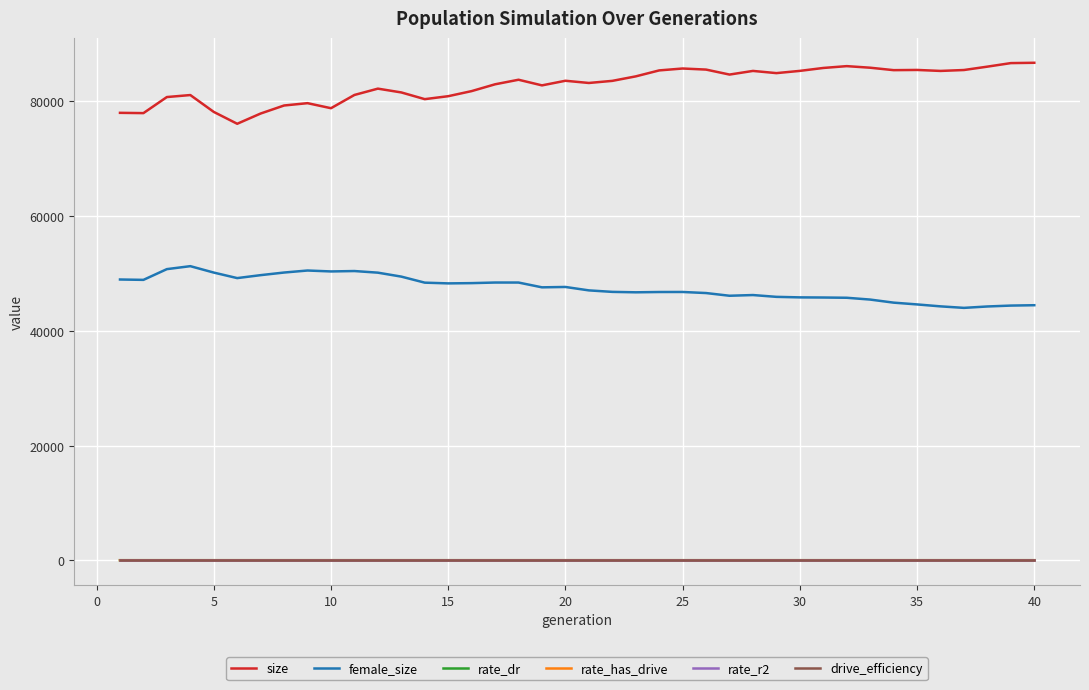

How many lines are shown in the chart?

6